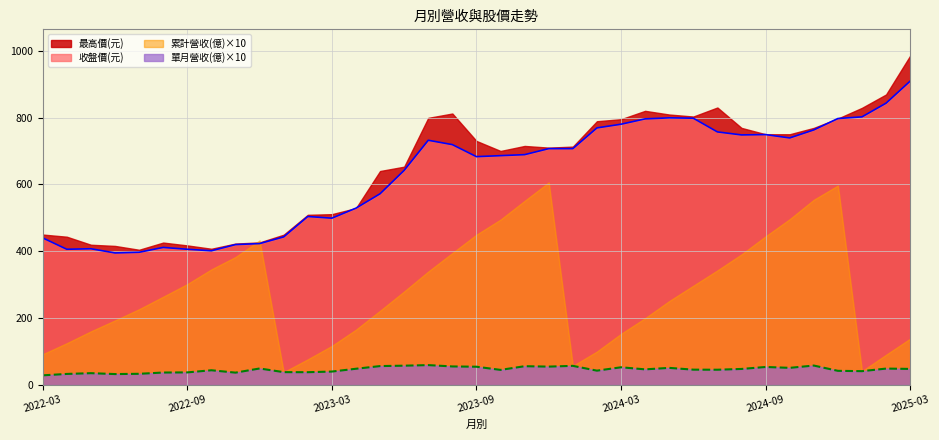

What is the difference between the second highest and second lowest values in the 單月營收(億) series?

25.5